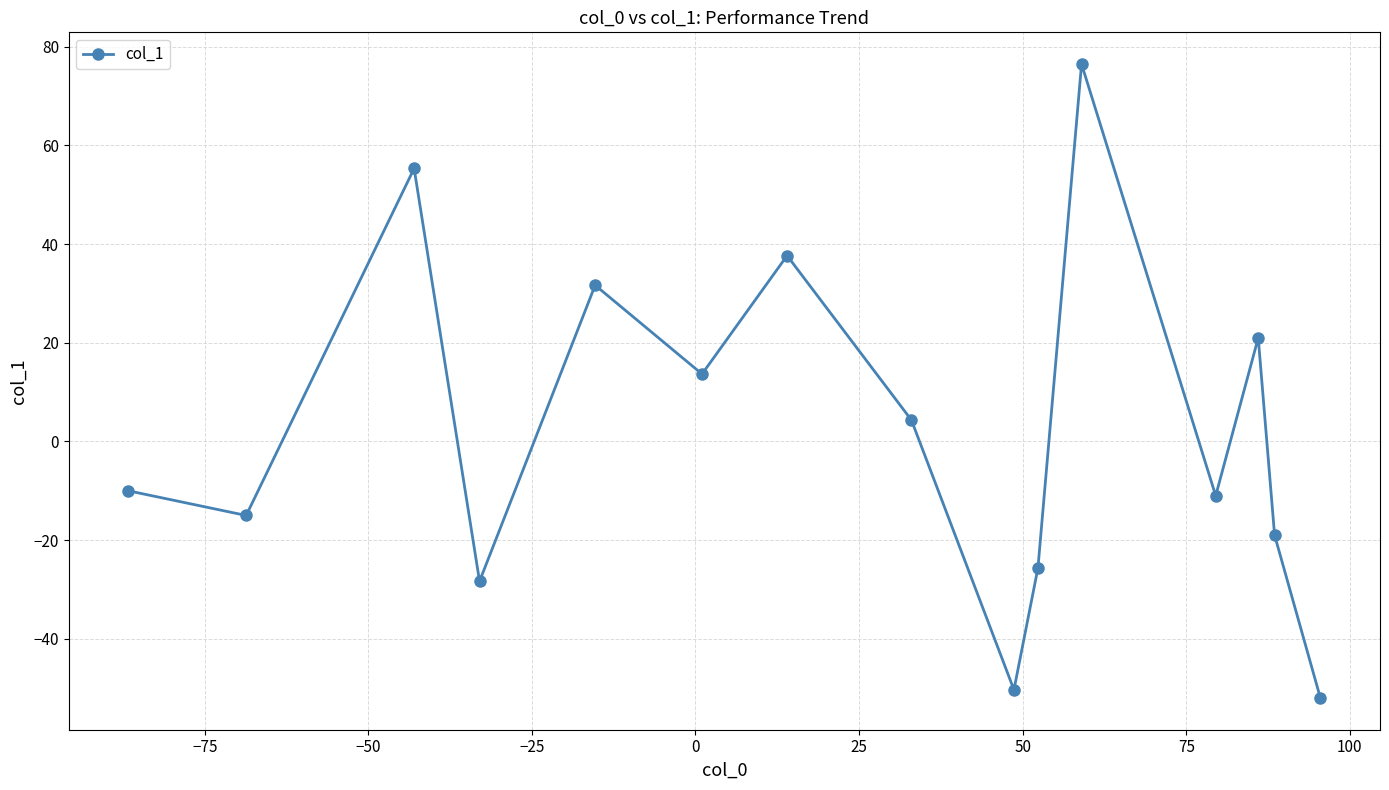

How many lines are shown in the chart?

1